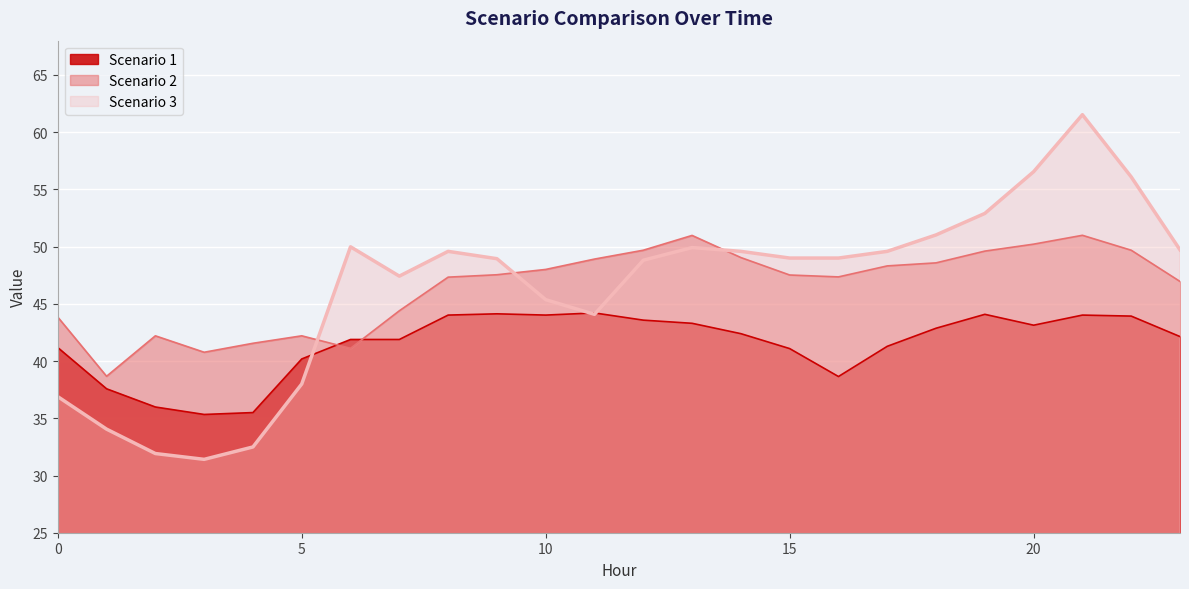

At which label does Scenario 1 first exceed 42?

8